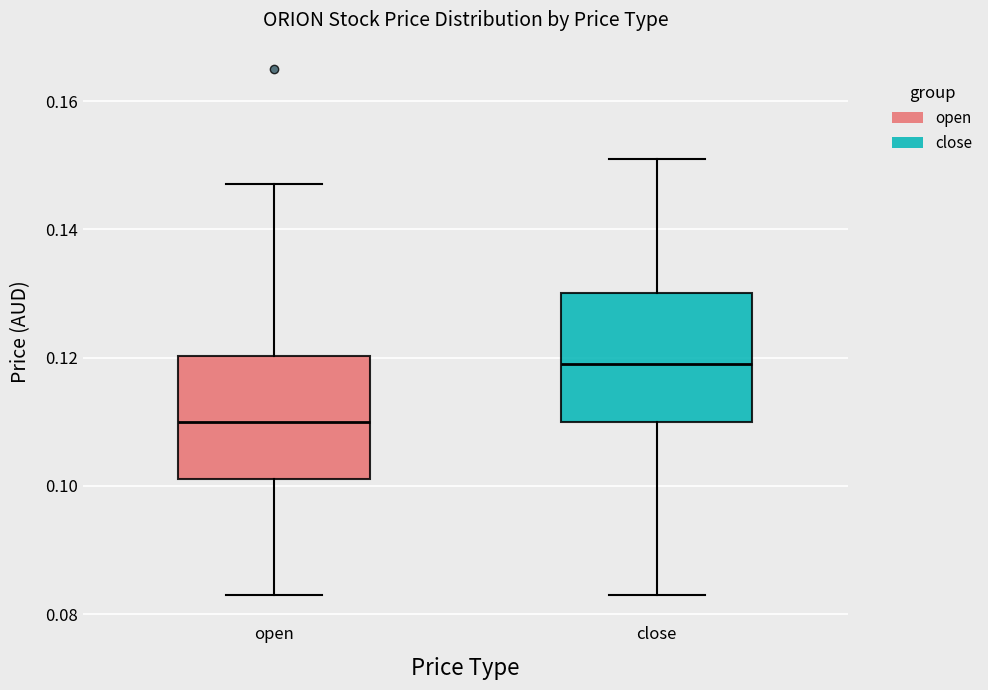

Reading left to right, transcribe this box plot: for each box, give where its median line is, the range the box spans, and where its two whiskers end, as read against the y-axis. The values are not printed on the chart, so give them approximately, as read against the axis.

open: median 0.110, box 0.102 to 0.120, whiskers 0.084 to 0.148
close: median 0.120, box 0.110 to 0.130, whiskers 0.084 to 0.152